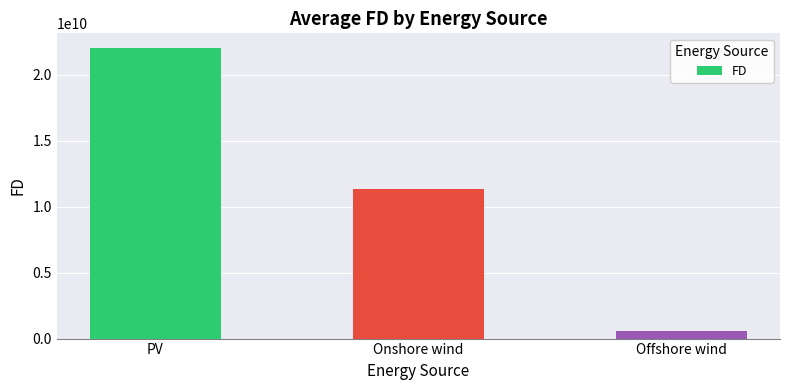

At which category does the chart reach its minimum across all series?

Offshore wind